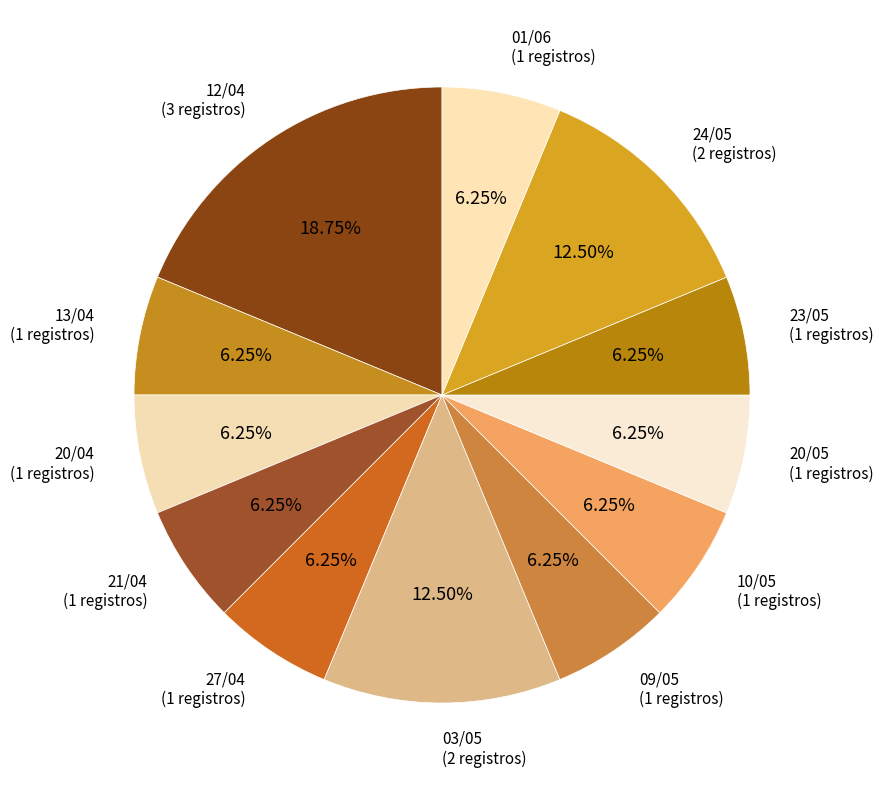

Is there any slice that represents more than half of the pie?

No